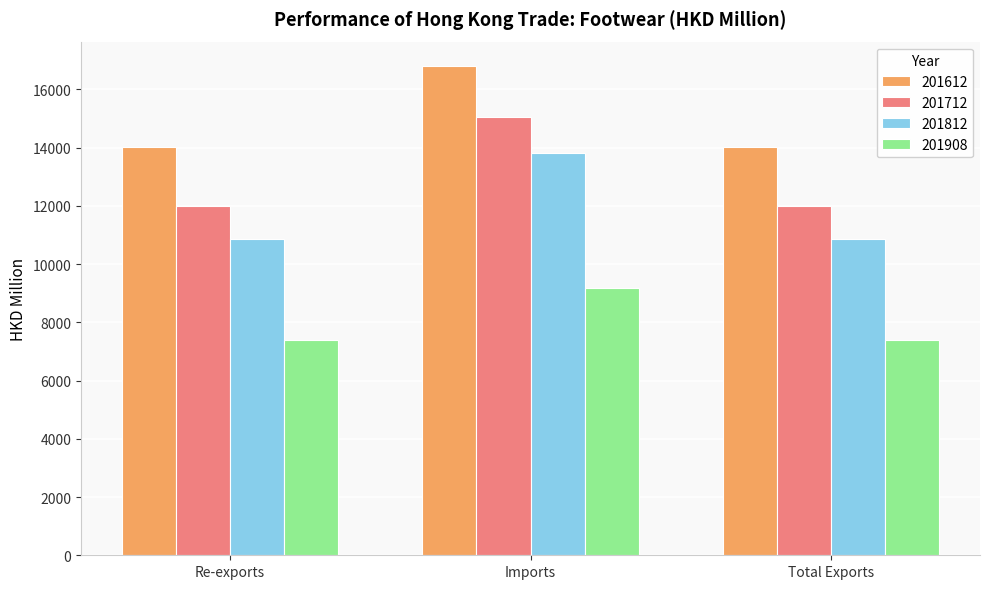

What is the label of the 1st bar from the right?

Total Exports